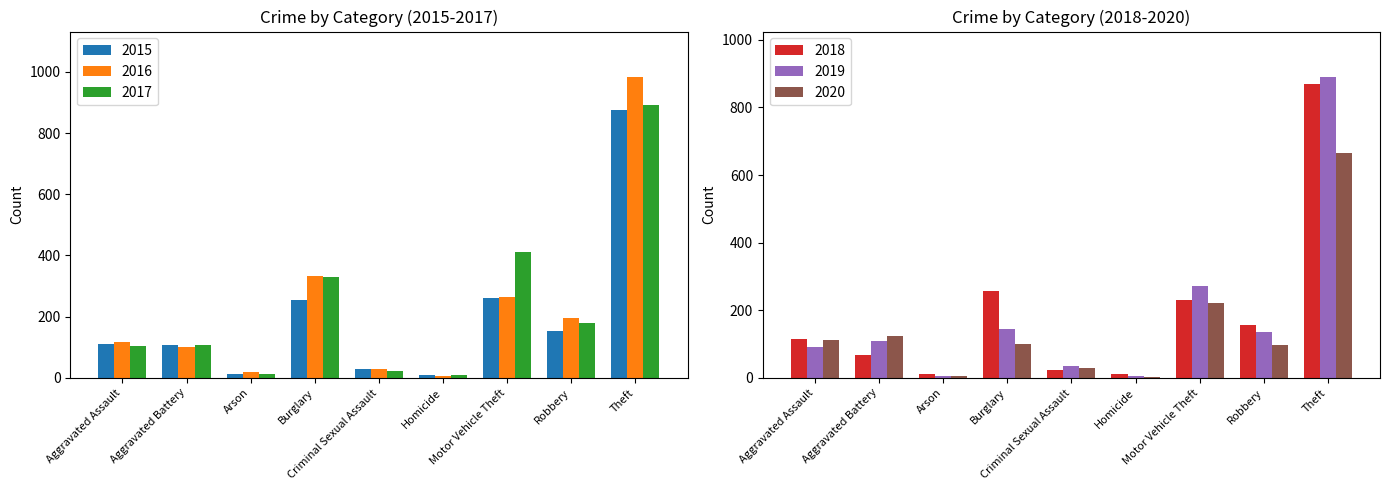

What is the sum of all 2020 values?

1356